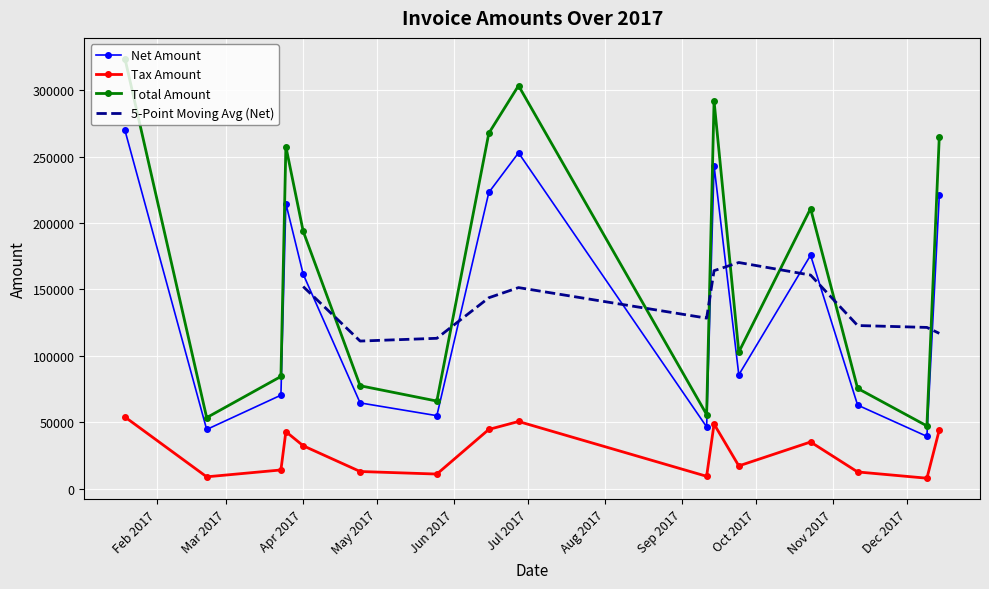

List the labels in order of Total Amount value, largest first.

0, 7, 10, 8, 15, 2, 12, 4, 11, 3, 5, 13, 6, 9, 1, 14